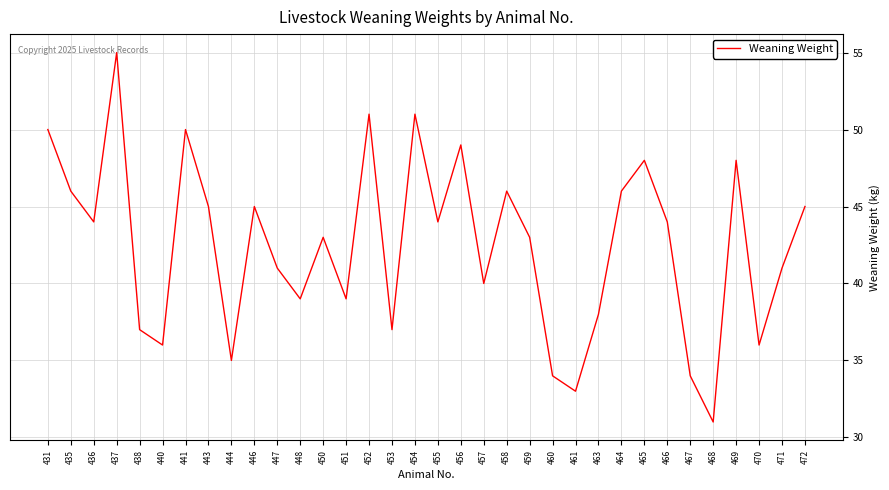

What is the sum of the values at 463 and 455?

82